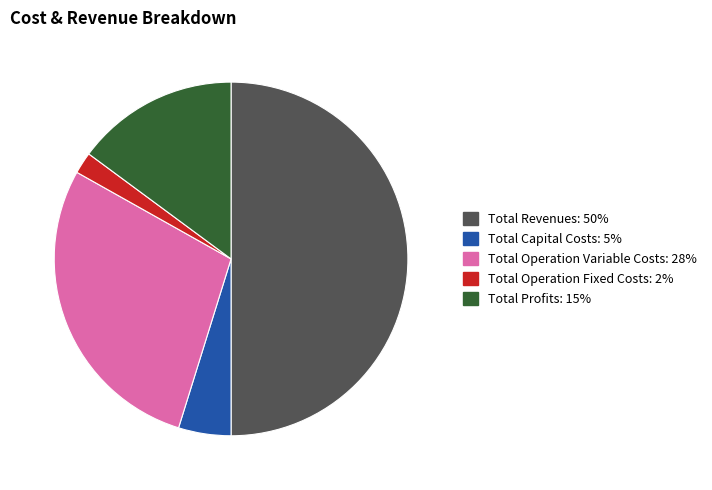

Which category has the biggest portion of the pie?

Total Revenues